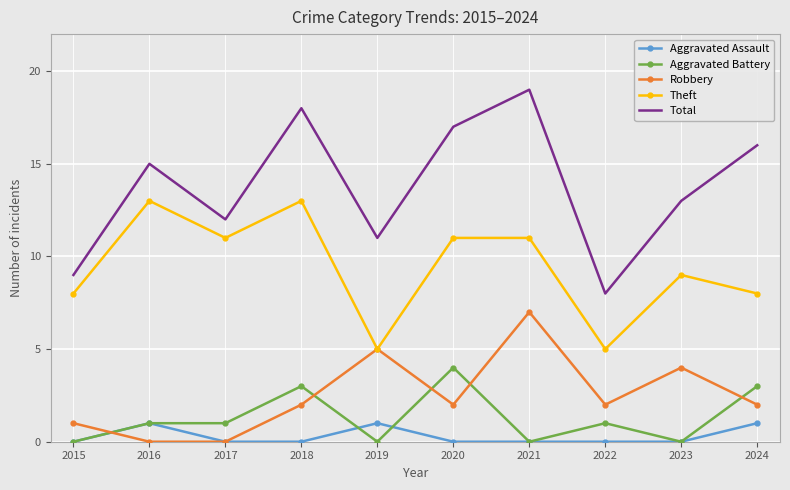

What value does the Theft series have at 2015?

8